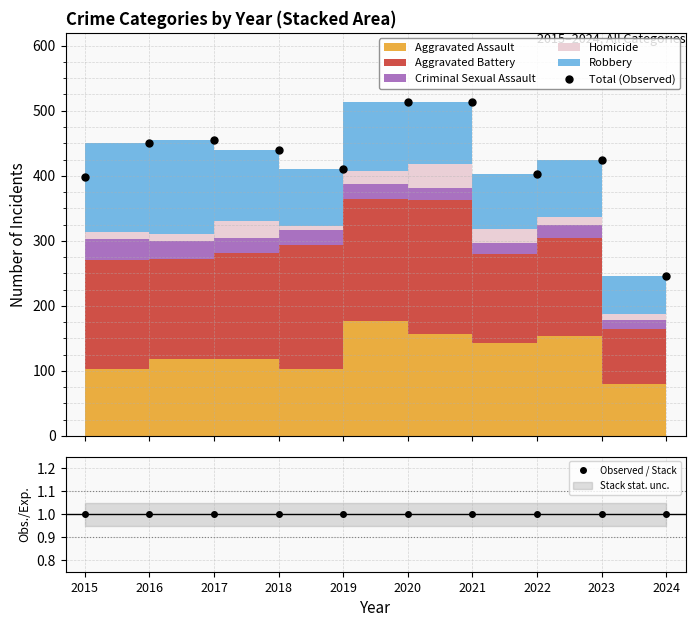

True or false: Observed / Stack has a value of 0 at 2022.

False